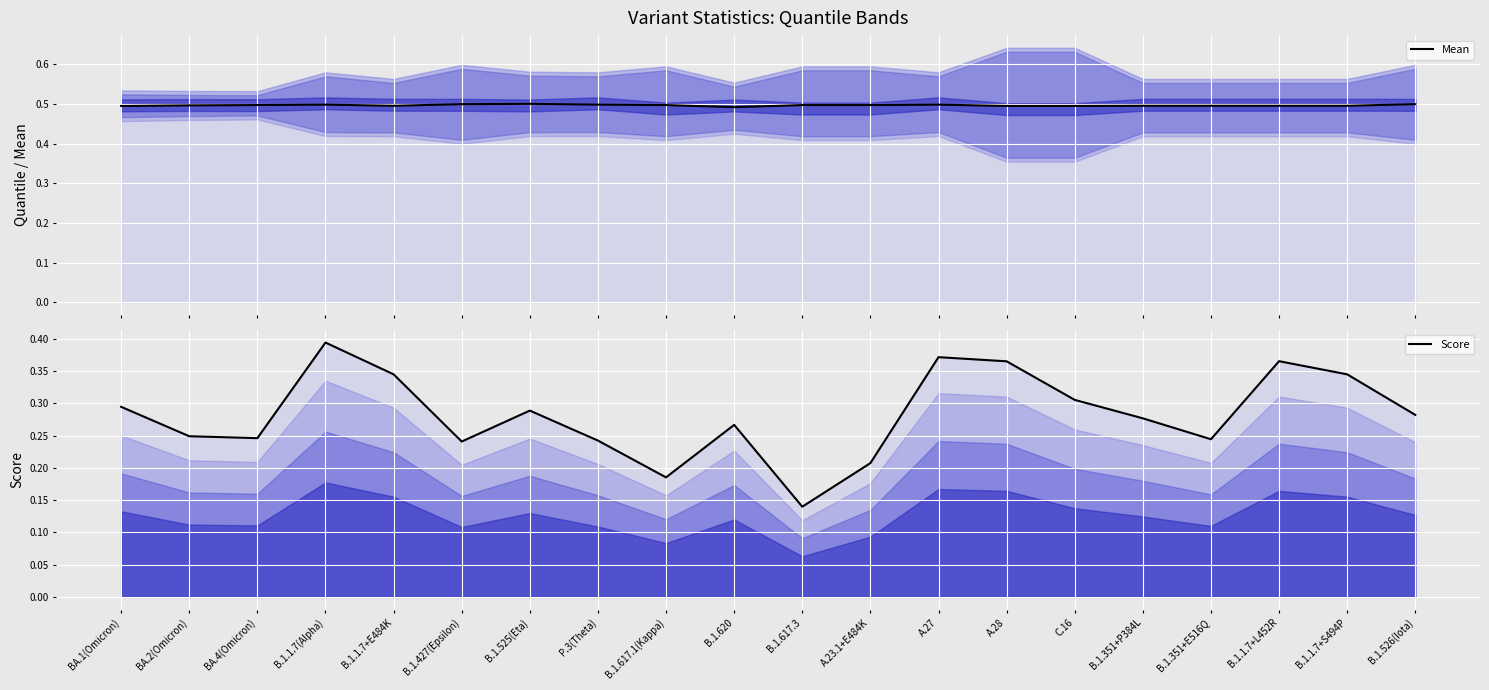

What is the label of the 16th point from the right?

B.1.1.7+E484K